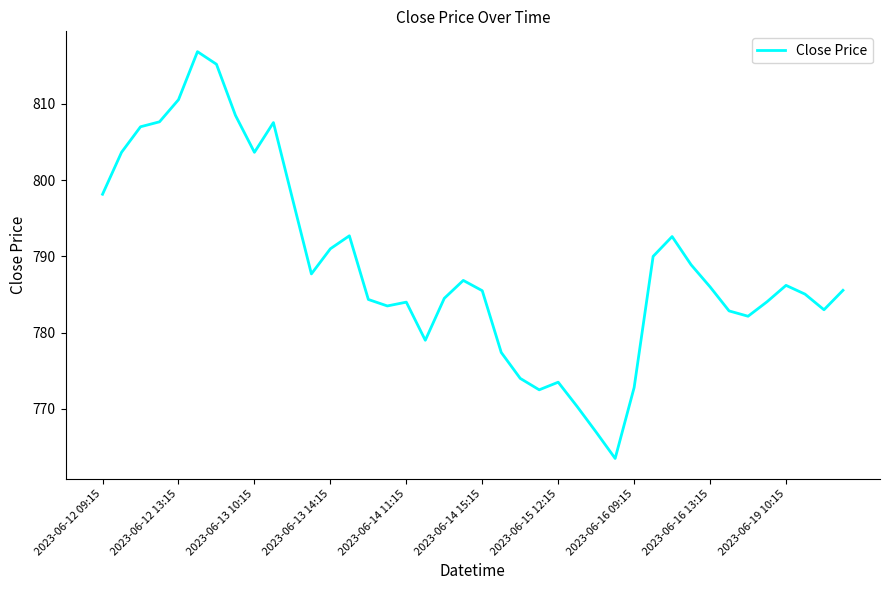

What is the minimum value shown in the chart?

763.5